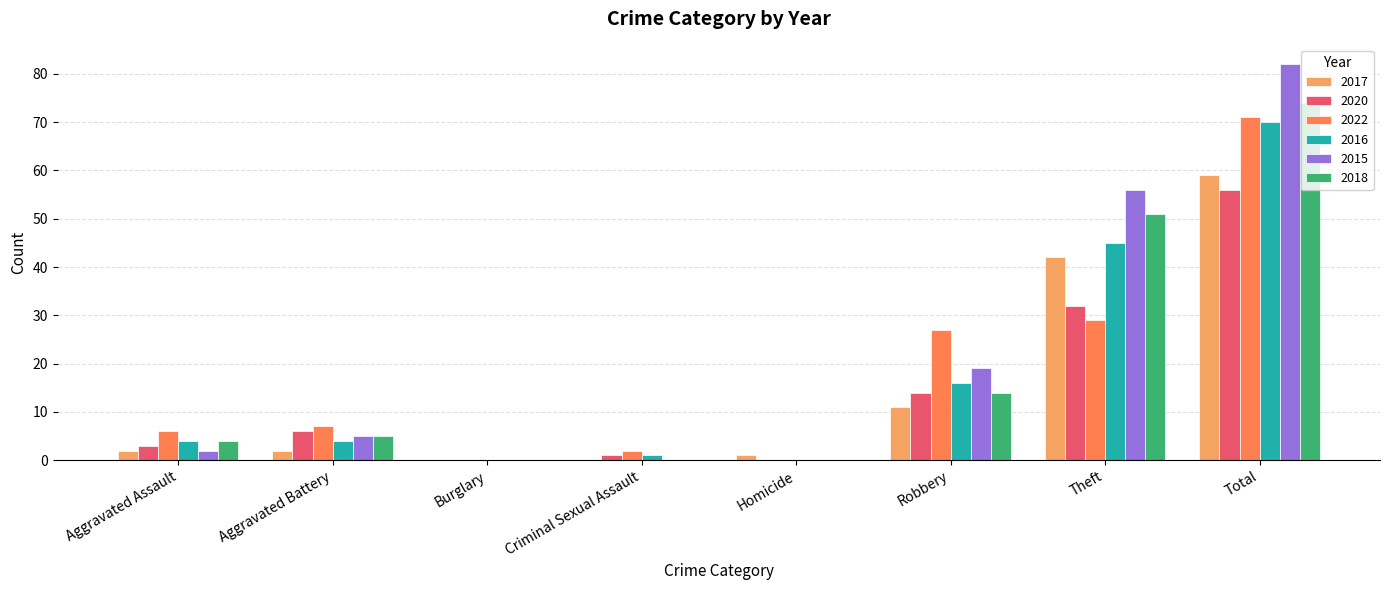

What is the greatest value displayed?

82